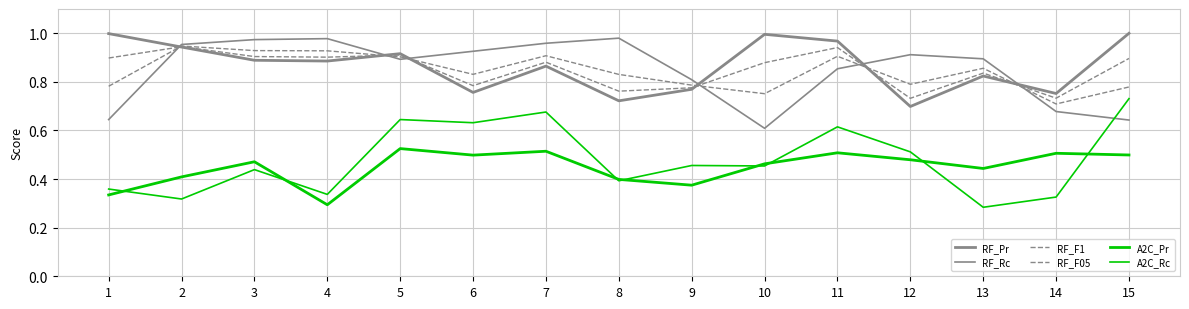

Is this an area chart (filled region under the line)?

No